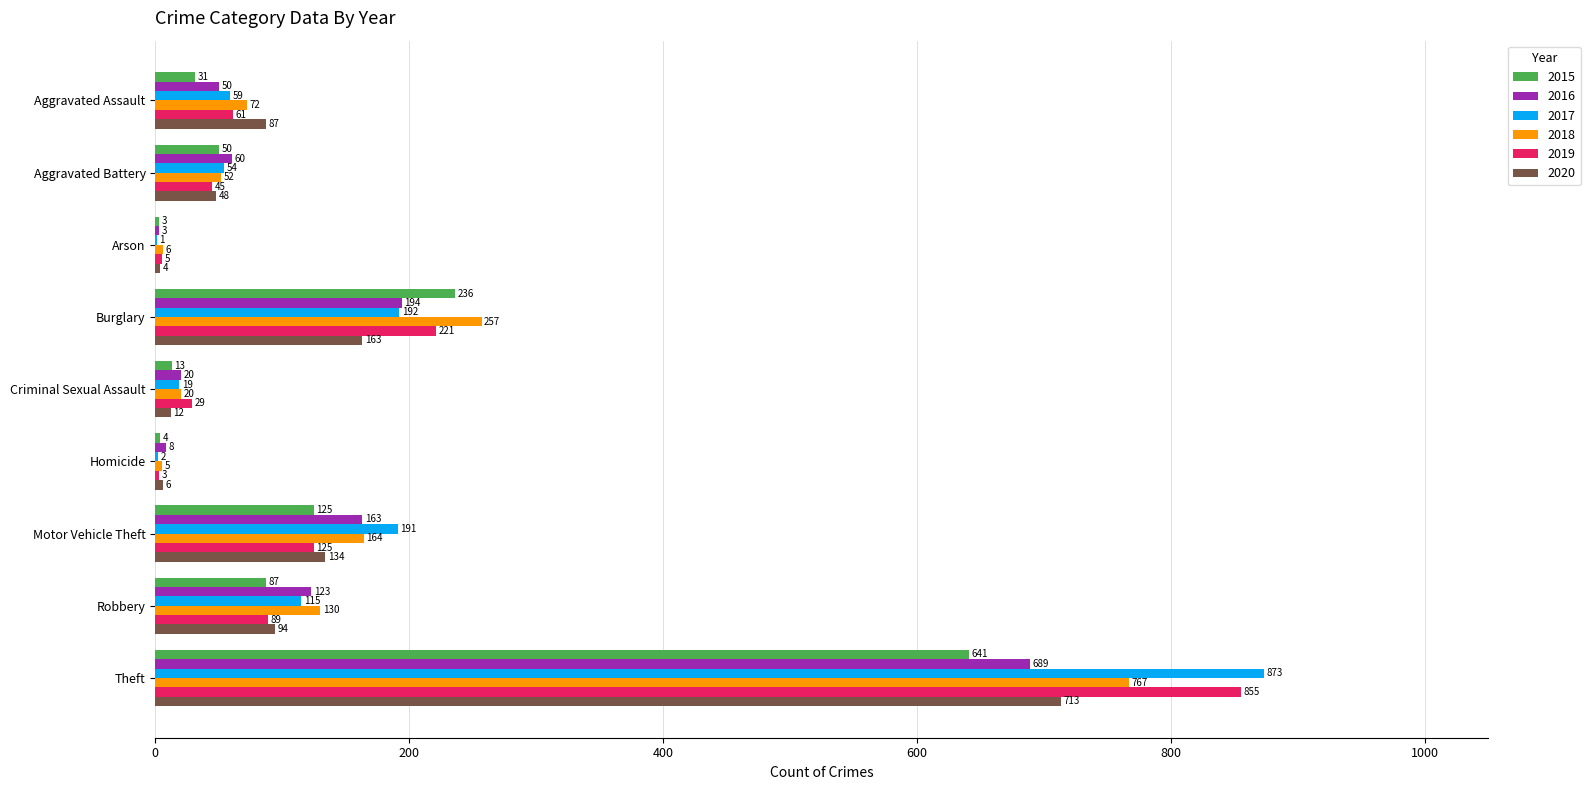

How many data points does each series have?

9